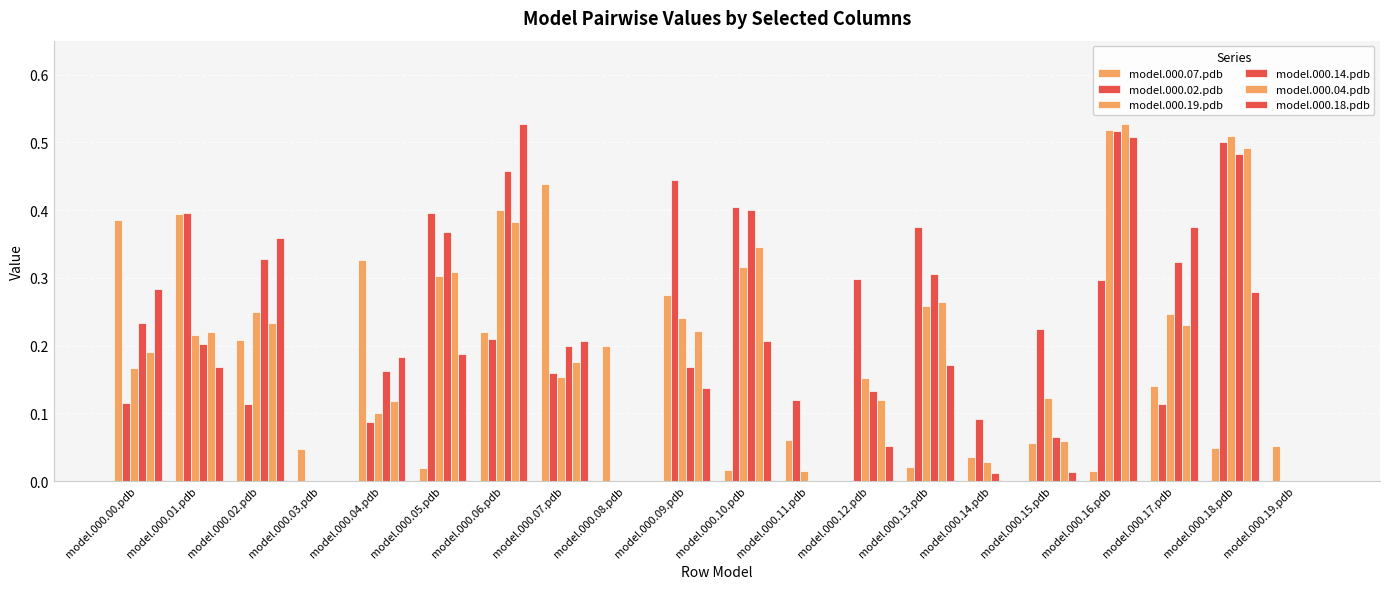

How many distinct data groups are displayed?

6